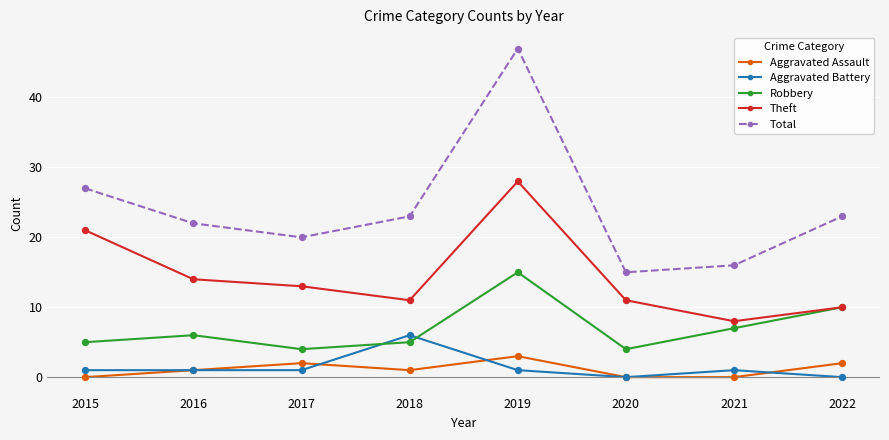

Between 2019 and 2022, which series saw the biggest shift?

Total